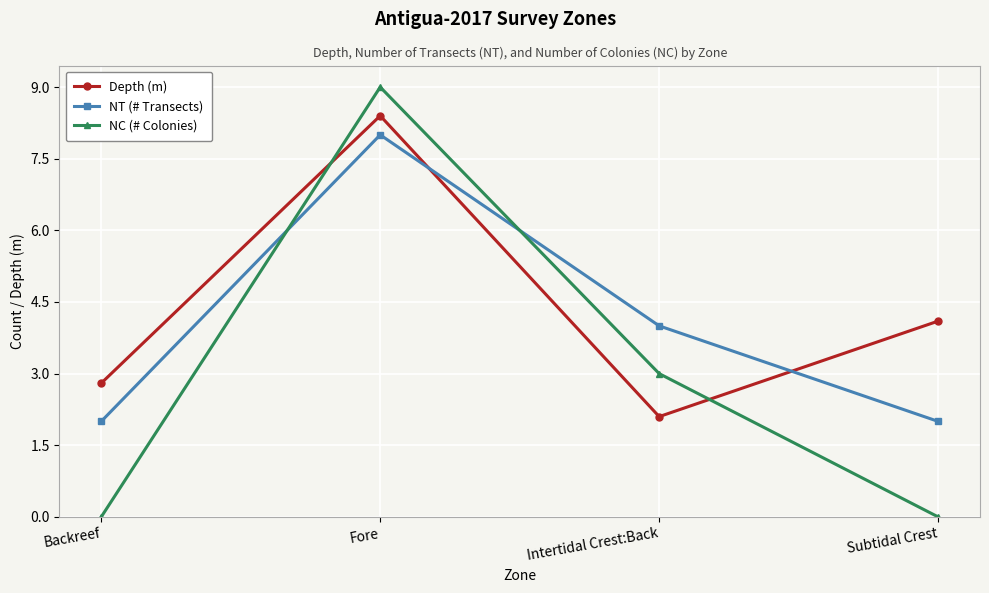

What is the label of the 1st point from the right?

Subtidal Crest